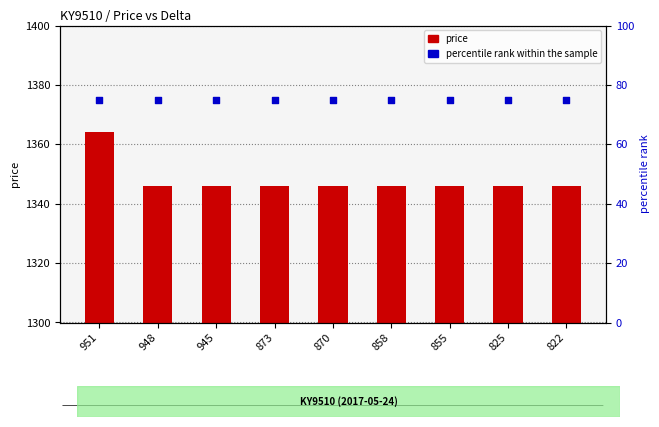

Which series has the widest spread of Y values?

price